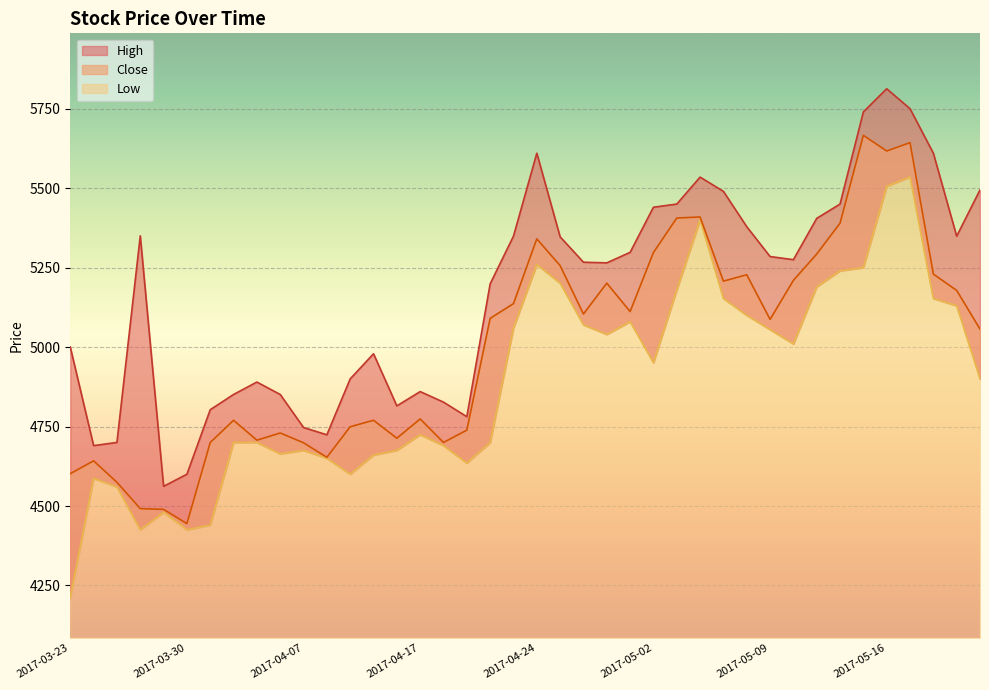

Reading right to left, transcribe all the data shown in this chart.

Close: 5056.7	5178.4	5229.6	5643.1	5616.9	5666.1	5389.8	5292.8	5209.9	5087.1	5227.6	5207.4	5409.4	5406.1	5297.4	5111.8	5201.2	5104.1	5256.3	5340.4	5136.8	5090.4	4738.6	4699.9	4773.9	4713.2	4769.8	4749.4	4653.3	4698.9	4729.8	4707.1	4769.8	4699.8	4444.6	4489.4	4491.8	4574.6	4642.1	4601.6
High: 5494.4	5348.9	5610.0	5750.0	5812.8	5740.0	5450.0	5405.0	5275.0	5284.9	5378.8	5489.9	5534.8	5450.0	5440.0	5298.0	5265.0	5267.1	5346.9	5610.0	5349.0	5199.0	4781.0	4826.9	4860.0	4815.0	4979.0	4900.0	4724.1	4746.9	4850.9	4890.0	4850.9	4803.0	4600.0	4561.9	5350.0	4700.0	4690.0	5000.1
Low: 4900.0	5130.0	5153.0	5535.1	5506.0	5250.0	5240.0	5189.8	5010.1	5055.0	5100.0	5153.0	5400.1	5180.0	4951.0	5080.0	5040.0	5070.0	5201.0	5260.0	5060.4	4699.9	4635.0	4690.1	4724.5	4675.0	4660.4	4600.0	4650.0	4675.0	4664.1	4700.0	4700.0	4439.9	4425.0	4480.0	4425.0	4560.0	4587.0	4211.6